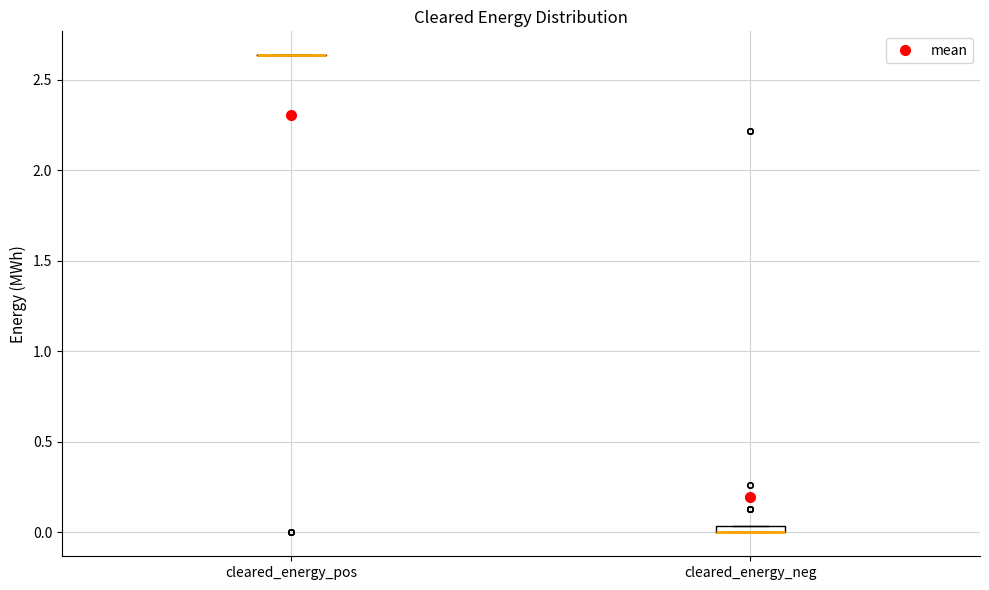

Where is the lower edge of the box for cleared_energy_neg on the y-axis? The values are not printed on the chart, so give them approximately, as read against the axis.

0.00